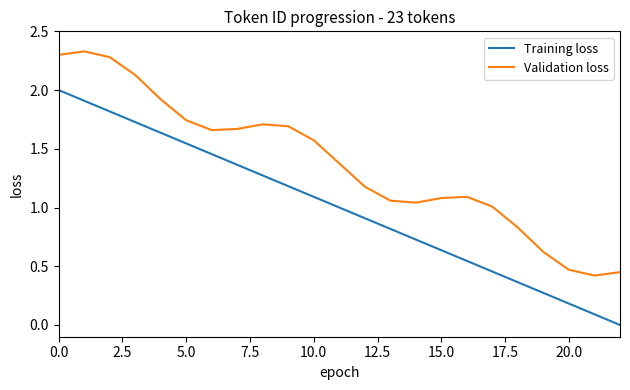

Which series has the largest total across all categories?

Validation loss